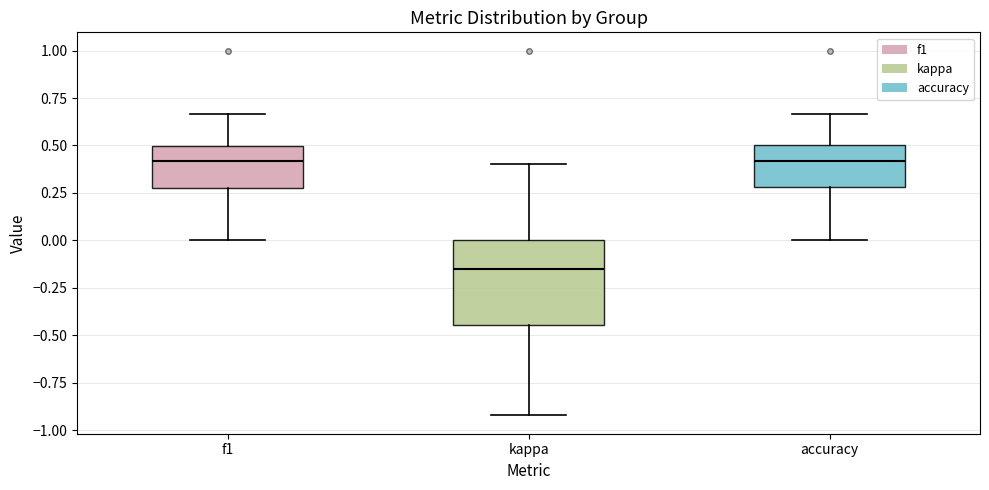

Reading left to right, read every box against the y-axis: the position of its median line, the range the box covers, and the ends of its whiskers. The values are not printed on the chart, so give them approximately, as read against the axis.

f1: median 0.40, box 0.30 to 0.50, whiskers 0.00 to 0.65
kappa: median -0.15, box -0.45 to 0.00, whiskers -0.90 to 0.40
accuracy: median 0.40, box 0.30 to 0.50, whiskers 0.00 to 0.65